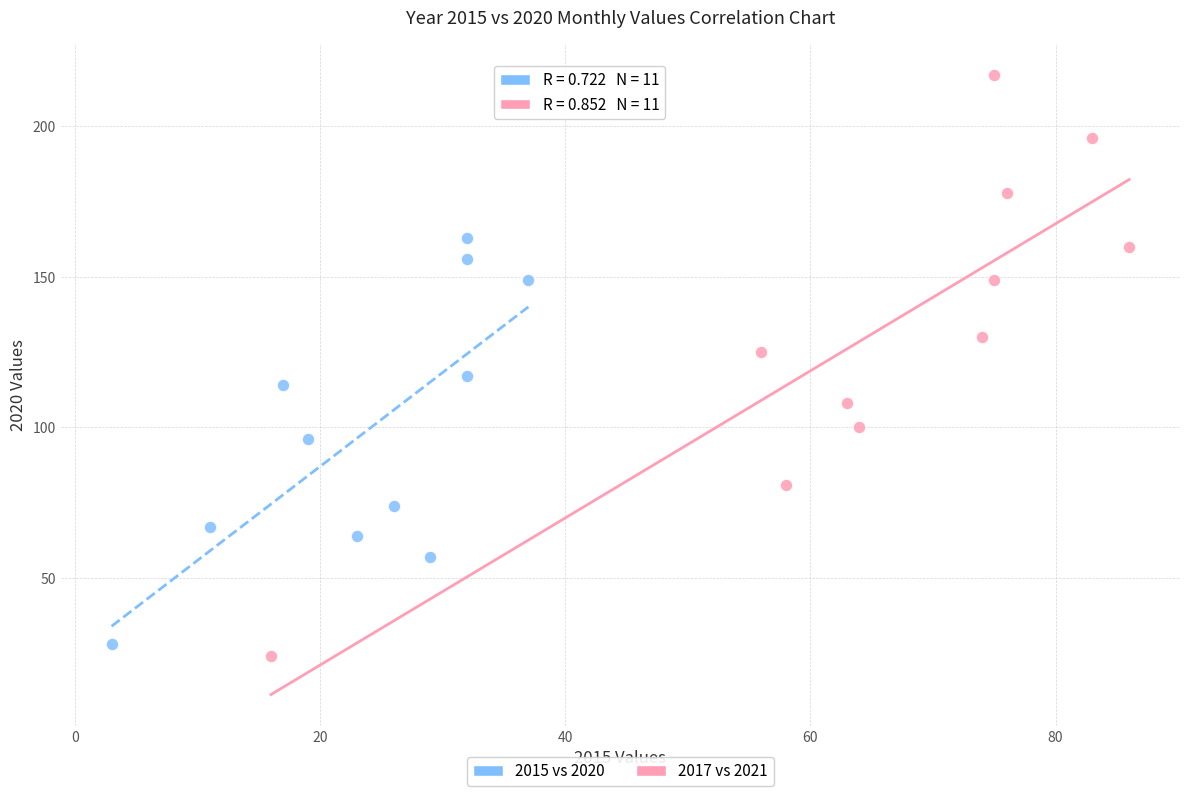

Which series has the widest spread of Y values?

2017 vs 2021